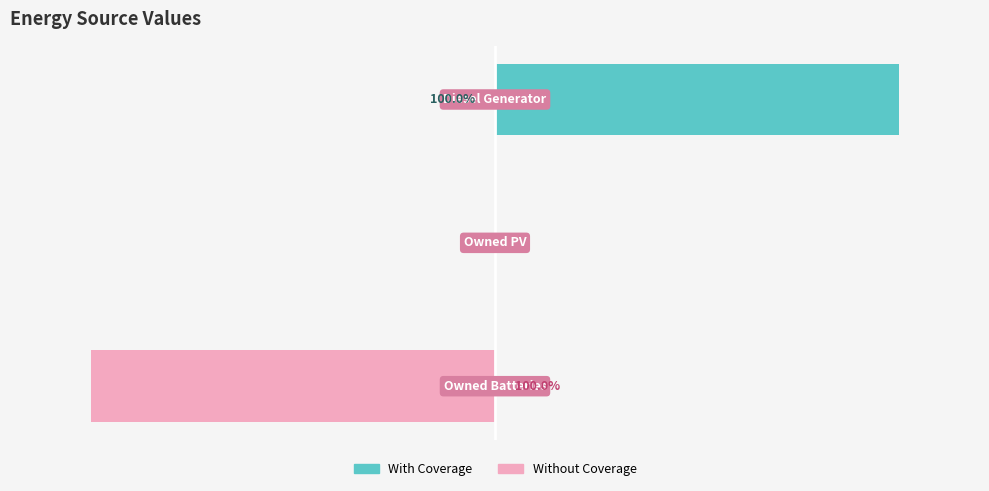

Is it true that With Coverage equals -59 at 2?

False